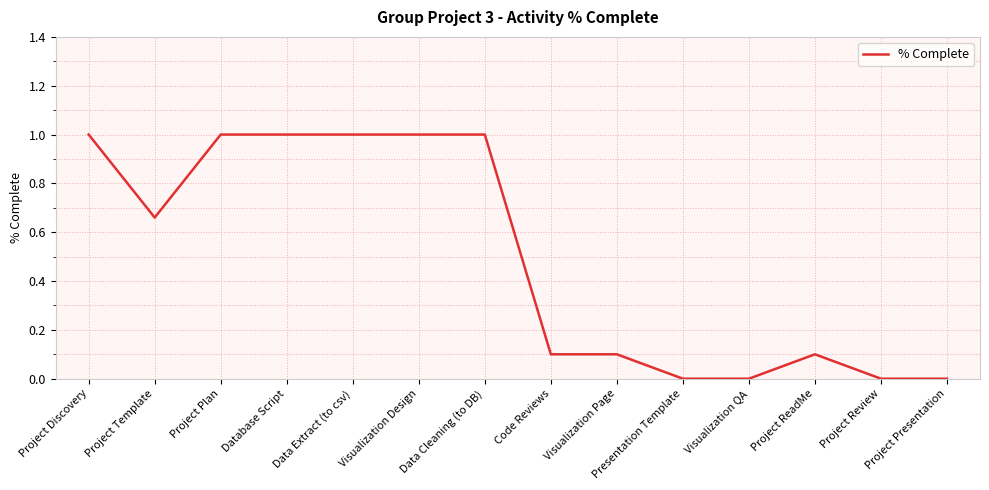

True or false: the data shows 1.0 at Data Cleaning (to DB).

True